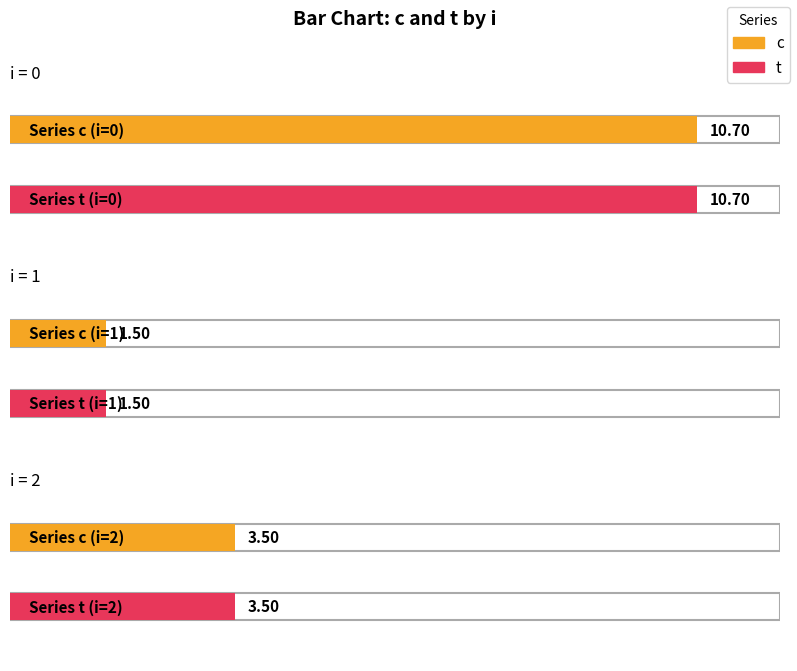

The value of j at 1 is -1.3. True or false?

False